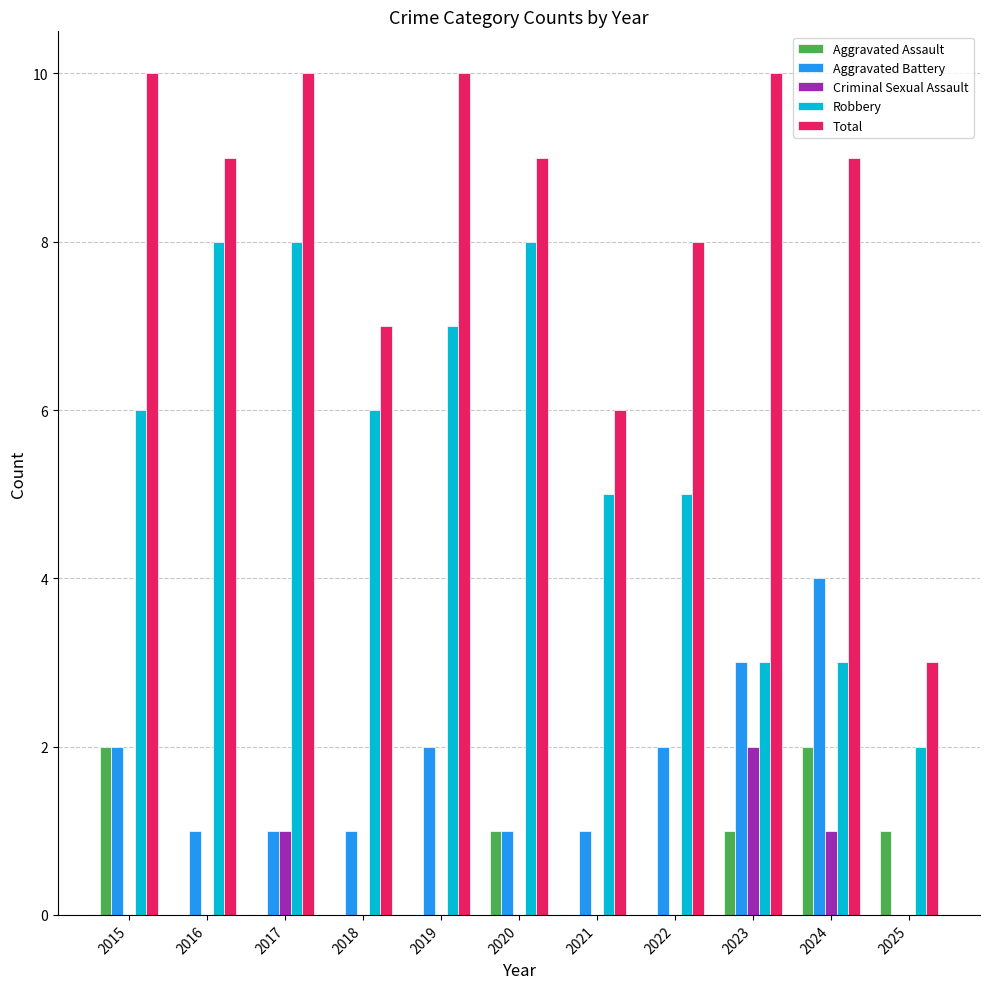

What is the maximum value shown in the chart?

10